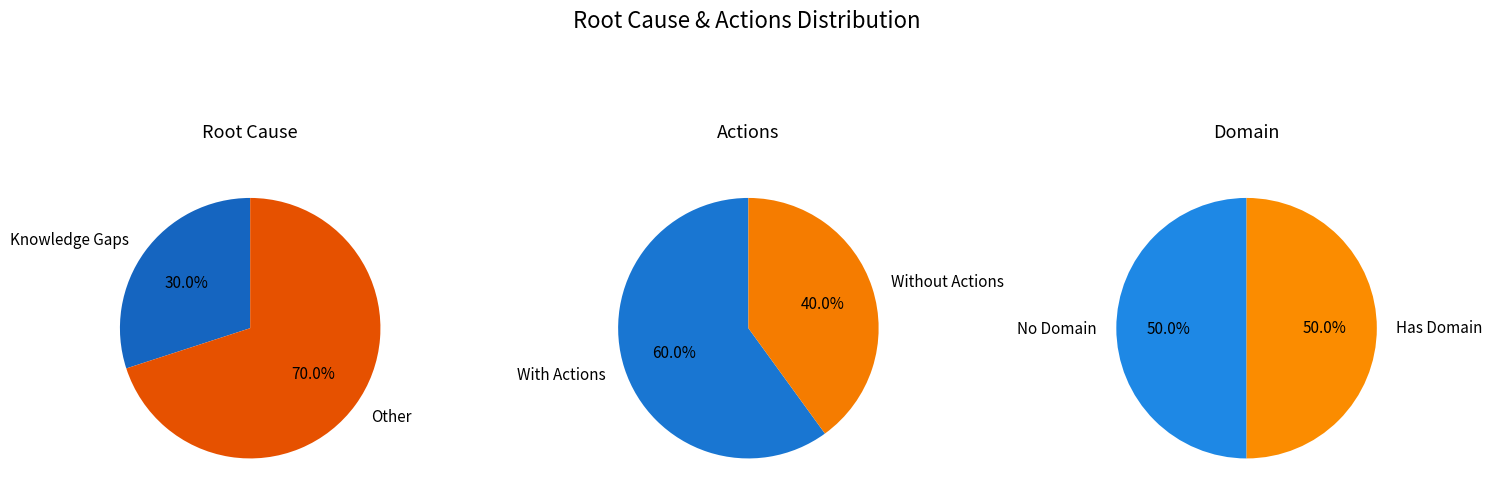

Does Other represent more than half of the total?

Yes